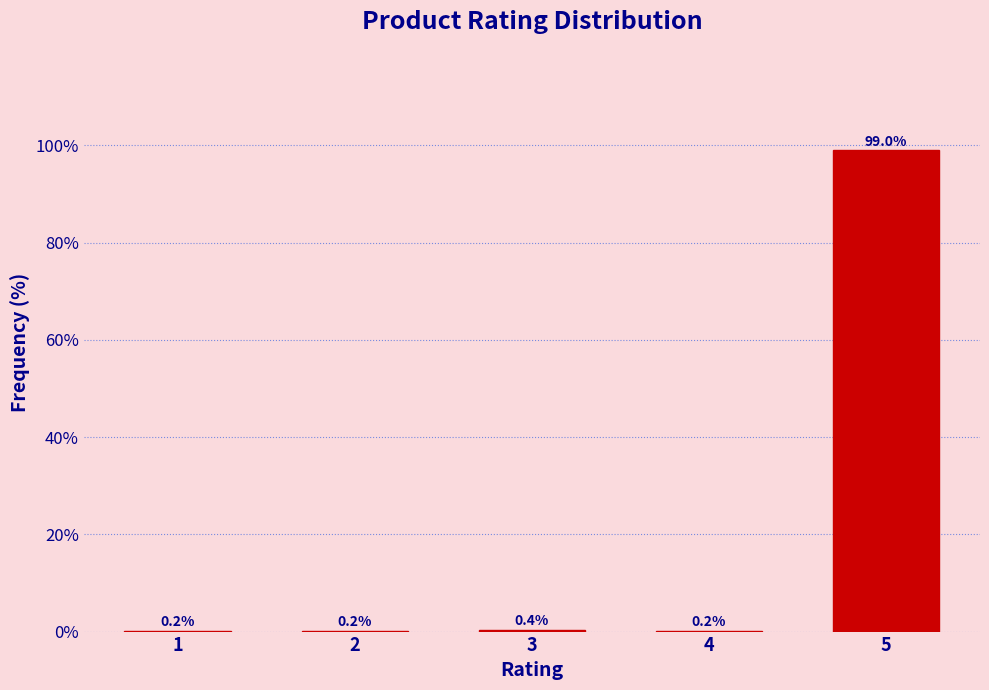

Reading left to right, extract all data points from this chart.

1=0.2	2=0.2	3=0.4	4=0.2	5=99.0